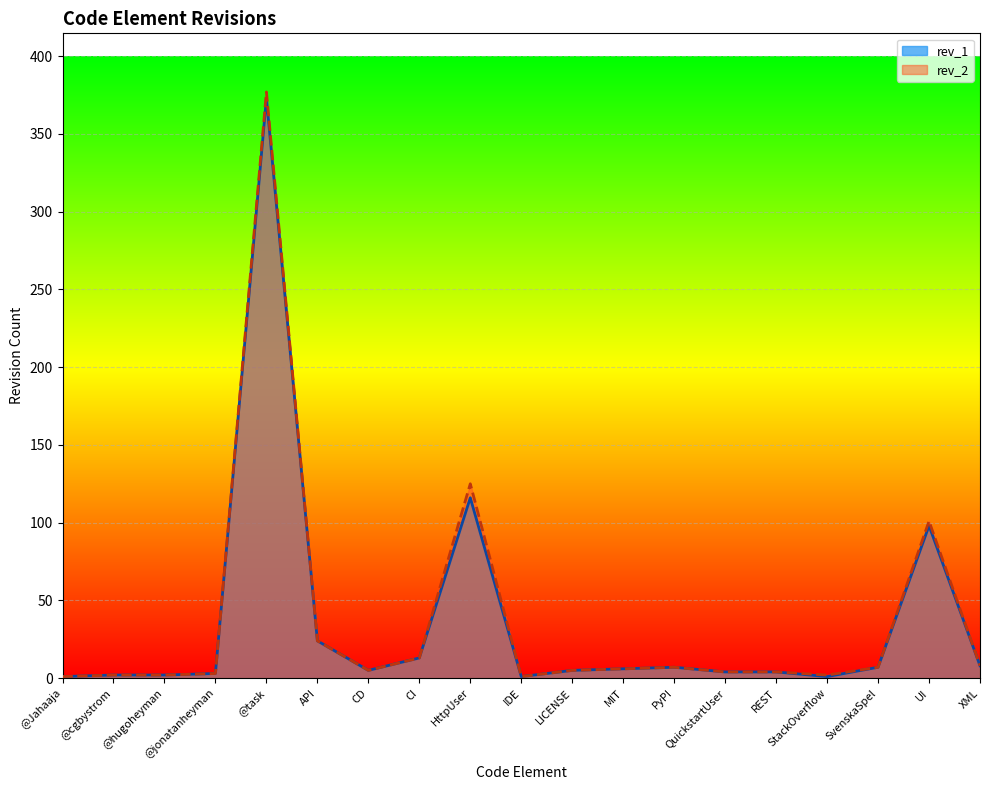

How many interior local peaks does the rev_2 series have?

4